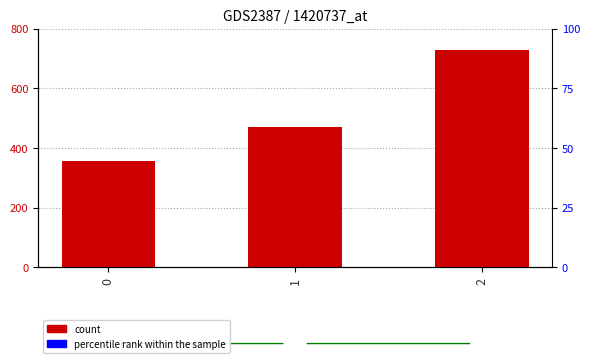

Reading left to right, what are all the values shown in this chart?

0=357.1	1=471.4	2=728.6